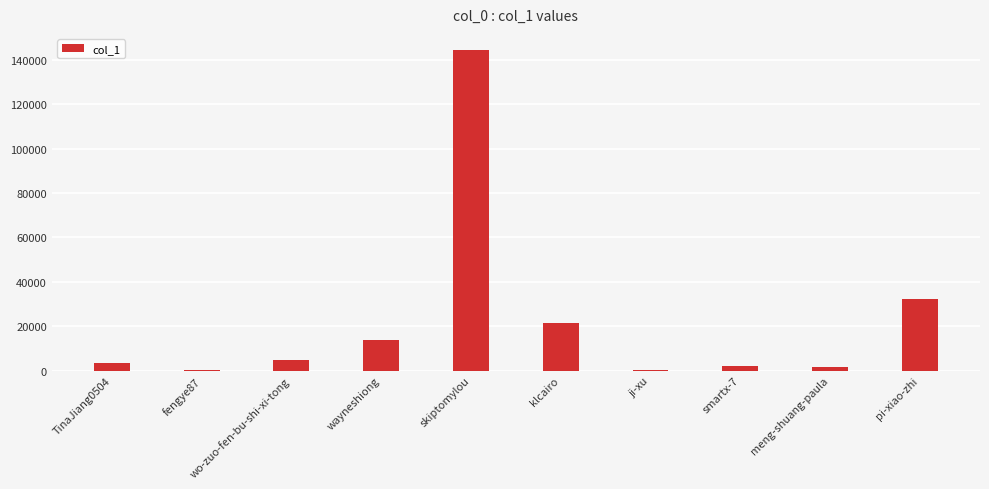

What is the change in value from TinaJiang0504 to fengye87?

-3163